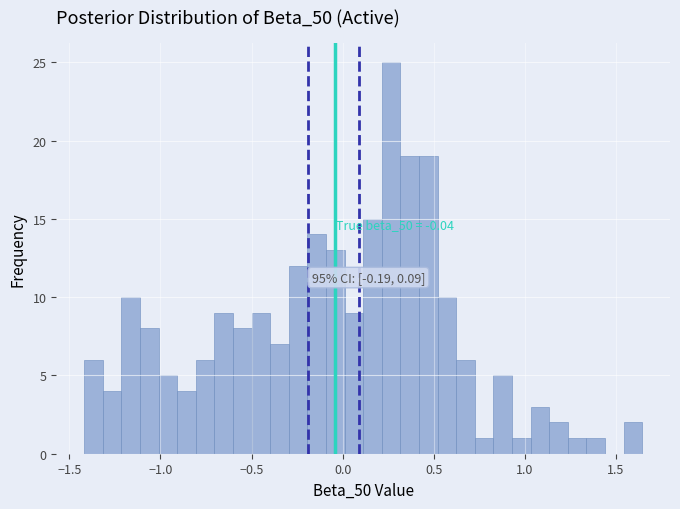

Read against the x-axis, roughly where is the centre of the tallest bar?

0.25